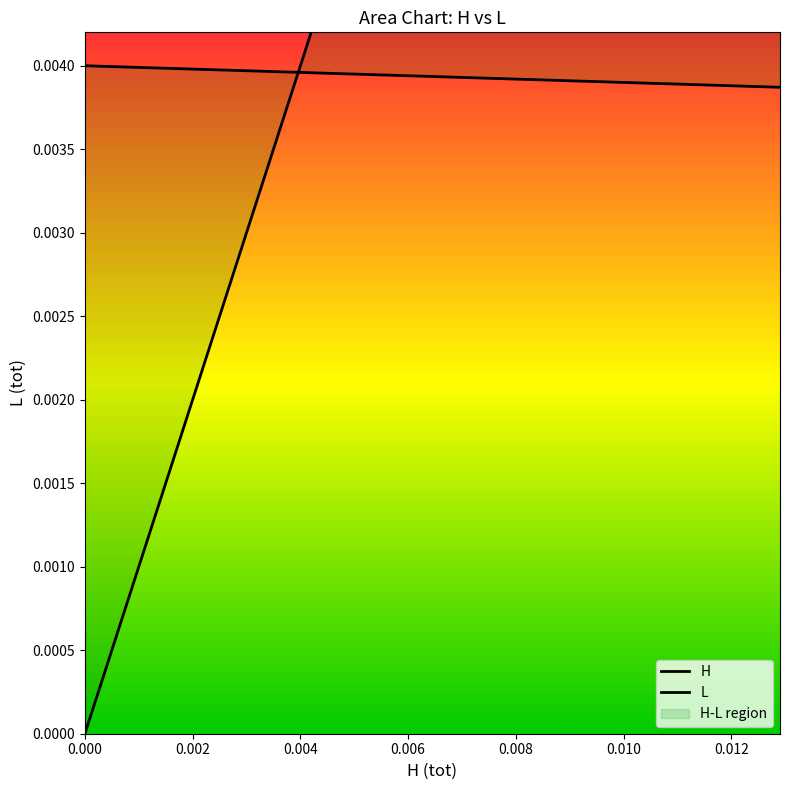

How many lines are shown in the chart?

2